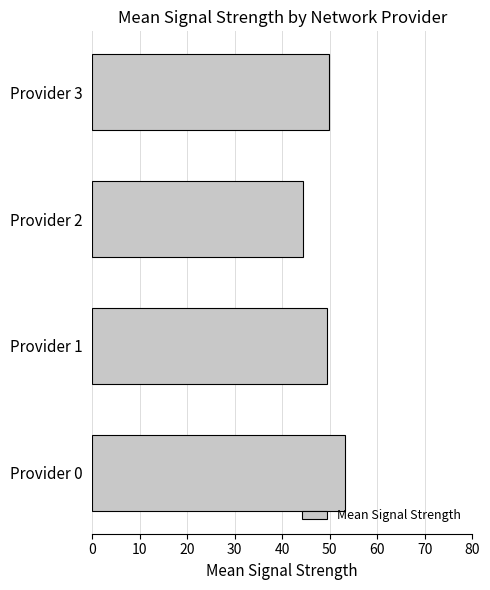

Which category has the lowest value across all series?

Provider 2